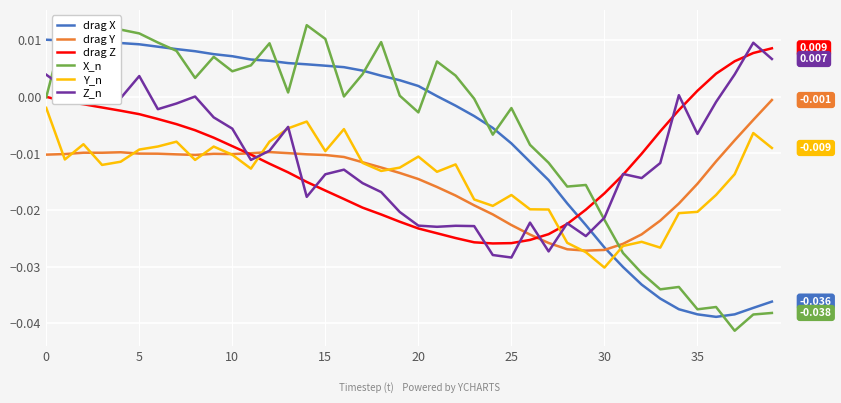

Which series has the widest spread of values?

X_n